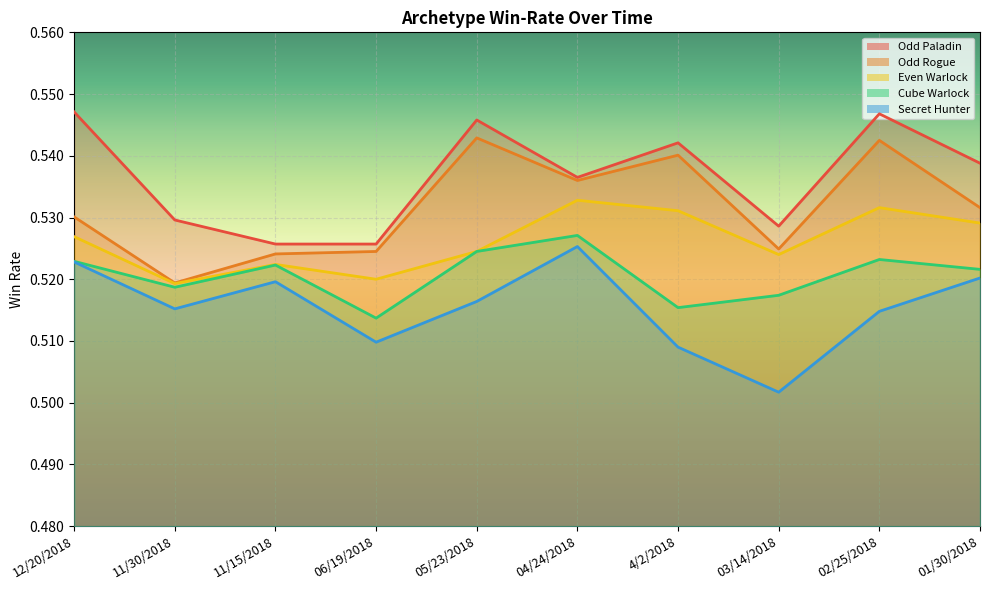

What is the average value of the Odd Paladin series?

0.5